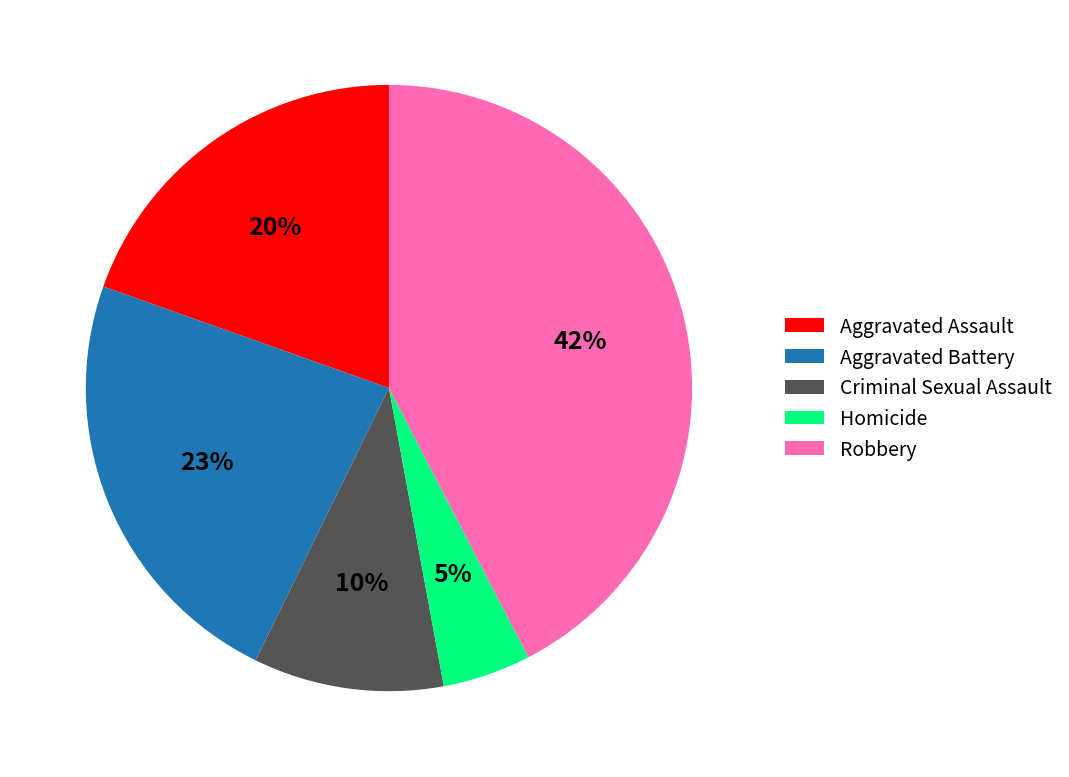

To the nearest percent, what is the average slice percentage?

20%